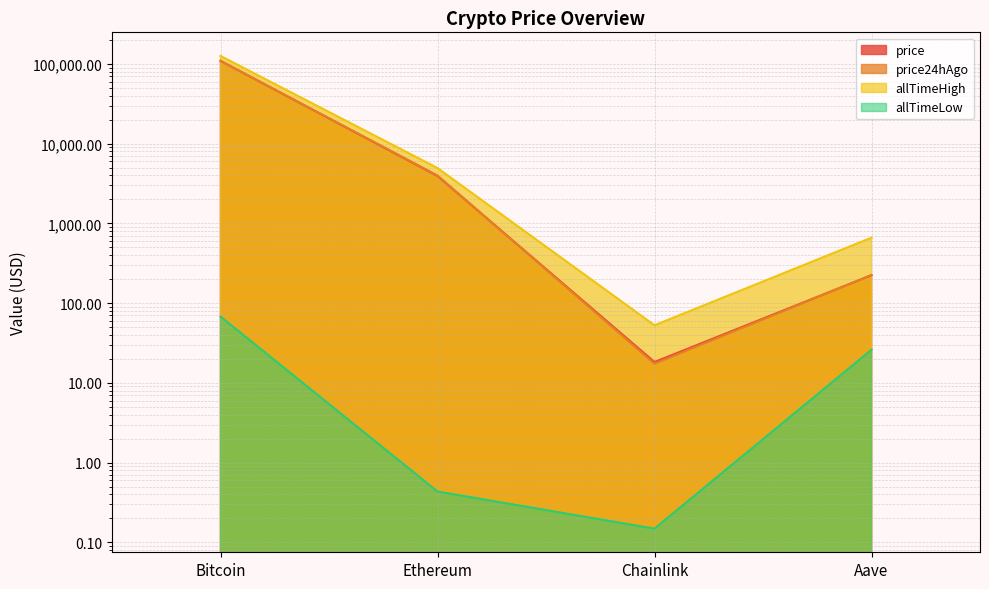

Which category has the lowest value in the price24hAgo series?

Chainlink